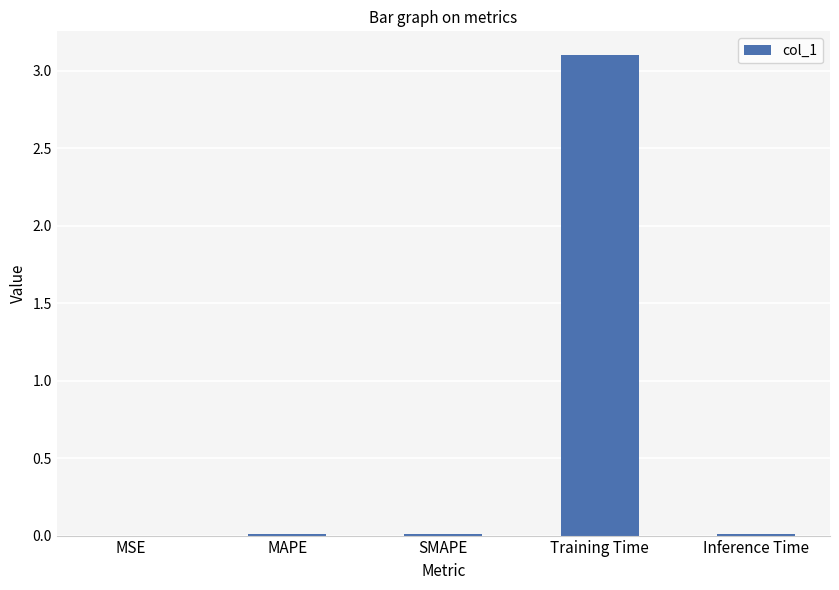

What value does the data have at Training Time?

3.1